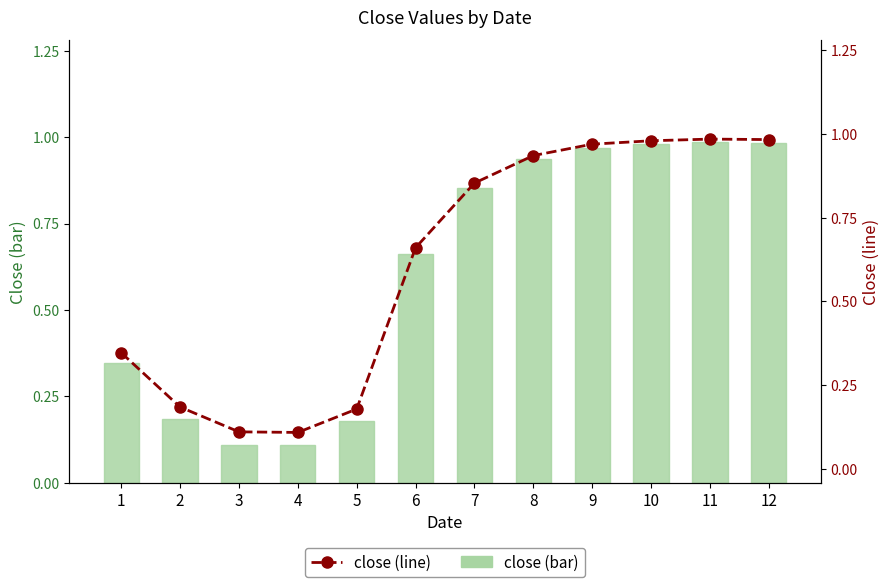

Which has a higher value, 2 or 12?

12